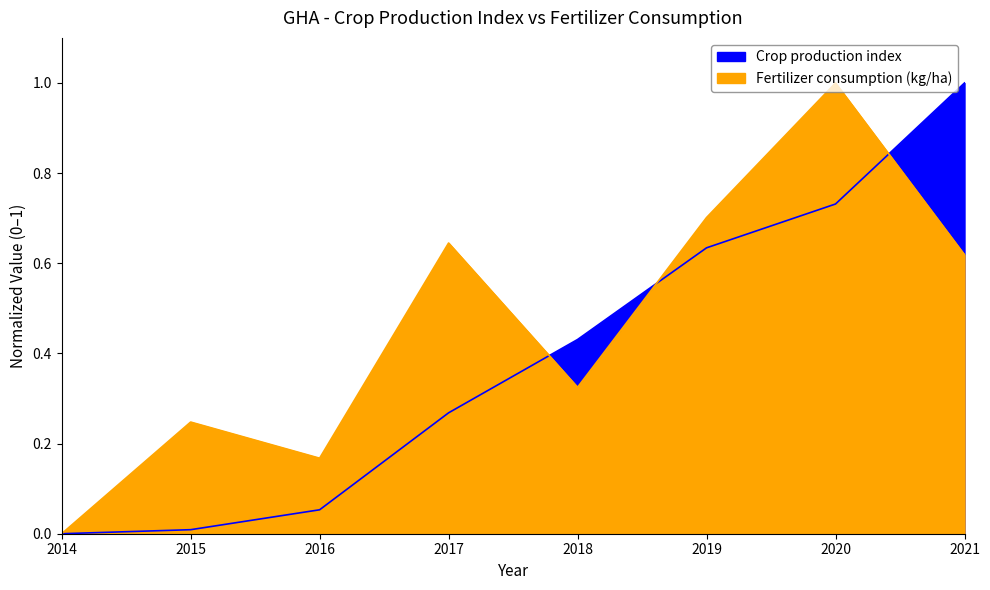

What are all the series names shown in the legend?

Crop production index, Fertilizer consumption (kg/ha)